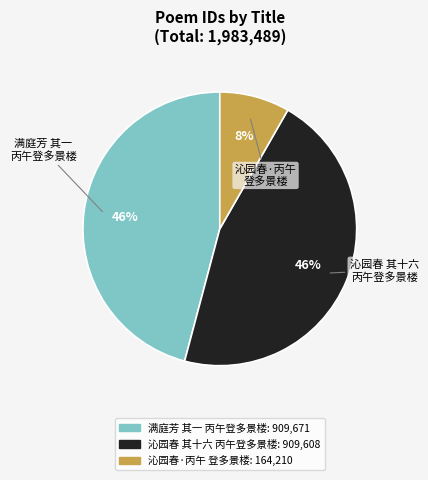

To the nearest percent, what is the average slice percentage?

33%